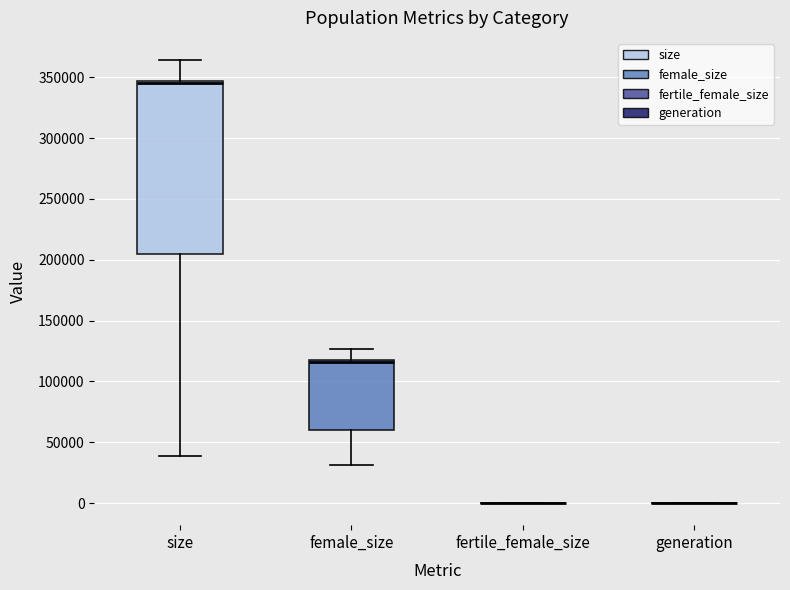

Reading left to right, read every box against the y-axis: the position of its median line, the range the box covers, and the ends of its whiskers. The values are not printed on the chart, so give them approximately, as read against the axis.

size: median 345000 (just below the box's upper edge), box 205000 to 345000, whiskers 40000 to 365000
female_size: median 115000, box 60000 to 120000, whiskers 30000 to 125000
fertile_female_size: box collapsed to a line at 0, whiskers 0 to 0
generation: box collapsed to a line at 0, whiskers 0 to 0